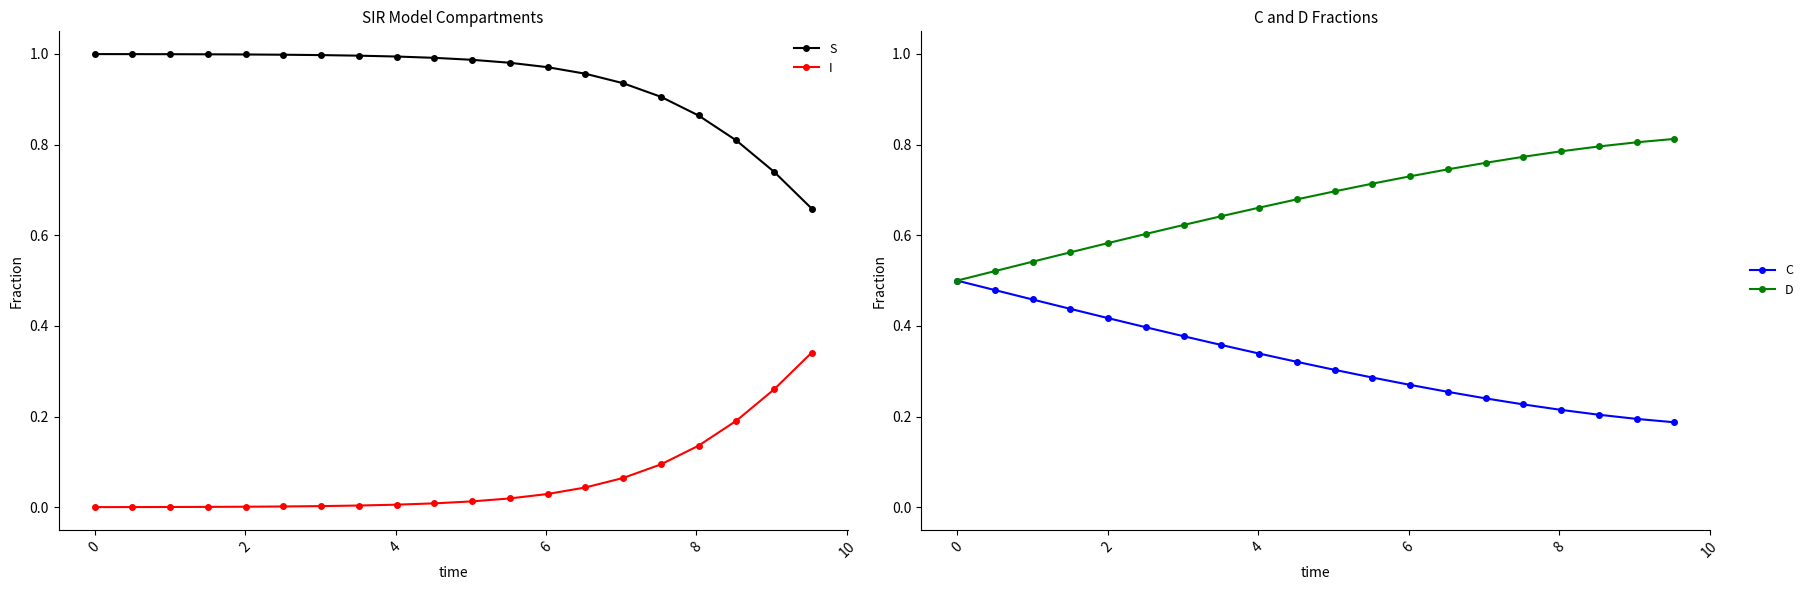

Reading right to left, list all the values displayed in this chart.

S: 0.7	0.7	0.8	0.9	0.9	0.9	1.0	1.0	1.0	1.0	1.0	1.0	1.0	1.0	1.0	1.0	1.0	1.0	1.0	1.0
I: 0.3	0.3	0.2	0.1	0.1	0.1	0.0	0.0	0.0	0.0	0.0	0.0	0.0	0.0	0.0	0.0	0.0	0.0	0.0	0.0
C: 0.2	0.2	0.2	0.2	0.2	0.2	0.3	0.3	0.3	0.3	0.3	0.3	0.4	0.4	0.4	0.4	0.4	0.5	0.5	0.5
D: 0.8	0.8	0.8	0.8	0.8	0.8	0.7	0.7	0.7	0.7	0.7	0.7	0.6	0.6	0.6	0.6	0.6	0.5	0.5	0.5